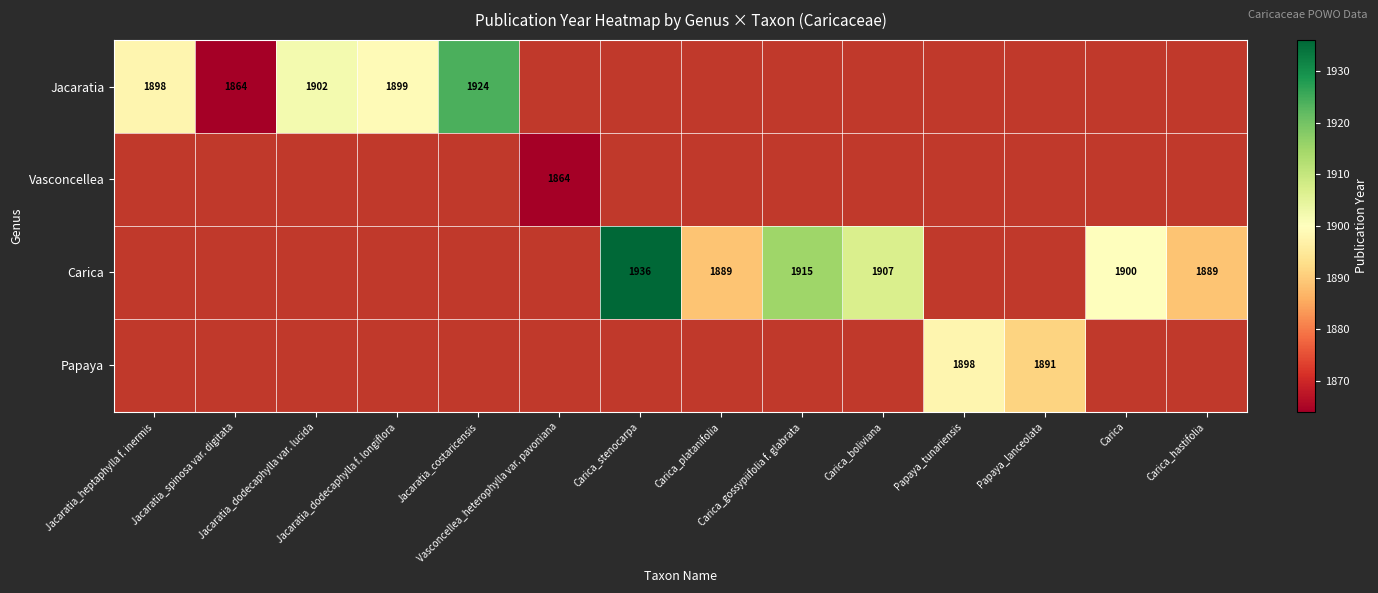

List the labels in order of Jacaratia value, smallest first.

Jacaratia_spinosa var. digitata, Jacaratia_heptaphylla f. inermis, Jacaratia_dodecaphylla f. longiflora, Jacaratia_dodecaphylla var. lucida, Jacaratia_costaricensis, Vasconcellea_heterophylla var. pavoniana, Carica_stenocarpa, Carica_platanifolia, Carica_gossypiifolia f. glabrata, Carica_boliviana, Papaya_tunariensis, Papaya_lanceolata, Carica, Carica_hastifolia